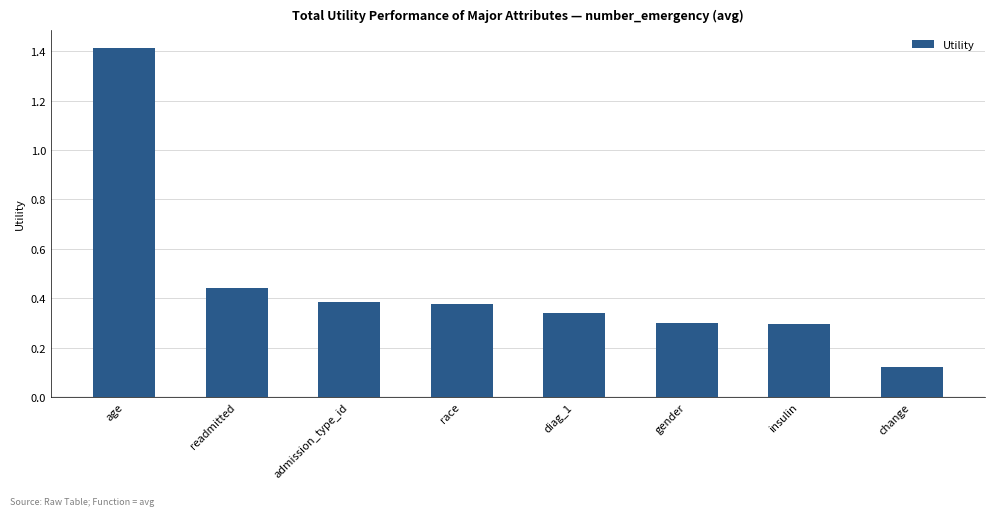

The chart shows a value of 1.4 at age. True or false?

True